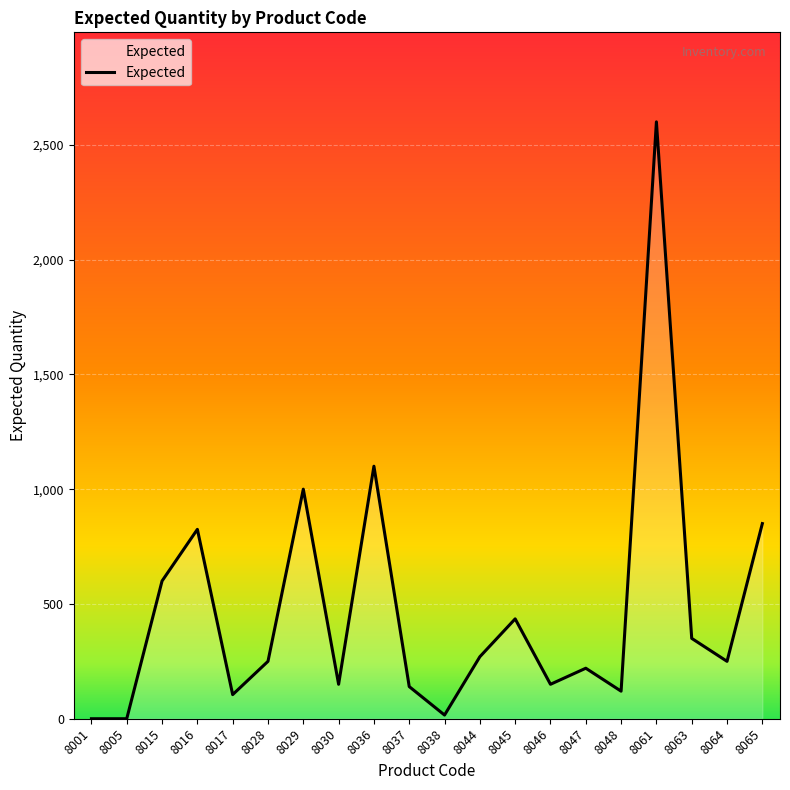

How many values are below 250?

9